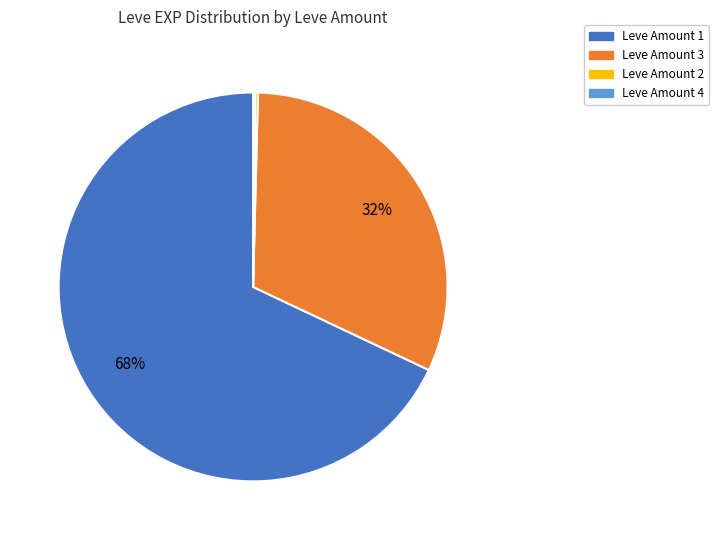

To the nearest percent, what is the average slice percentage?

25%